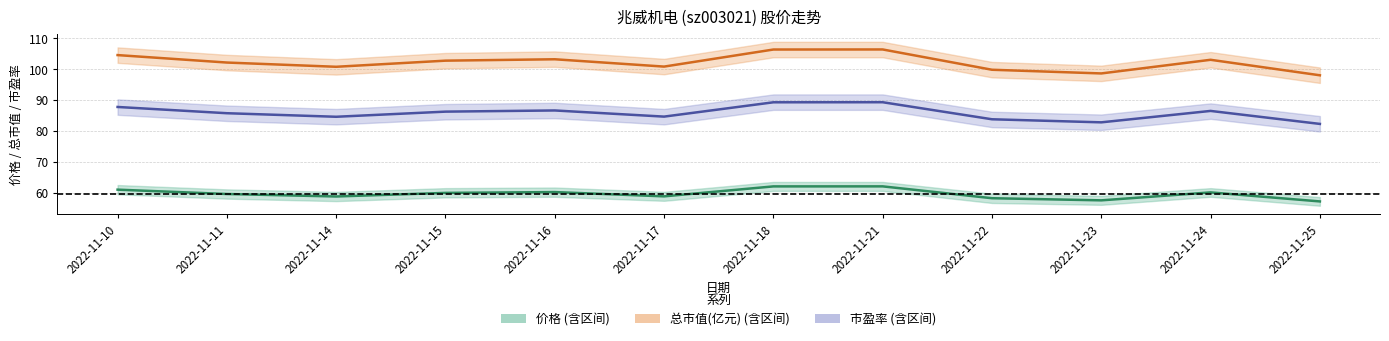

Does the chart display data point markers on the line(s)?

No